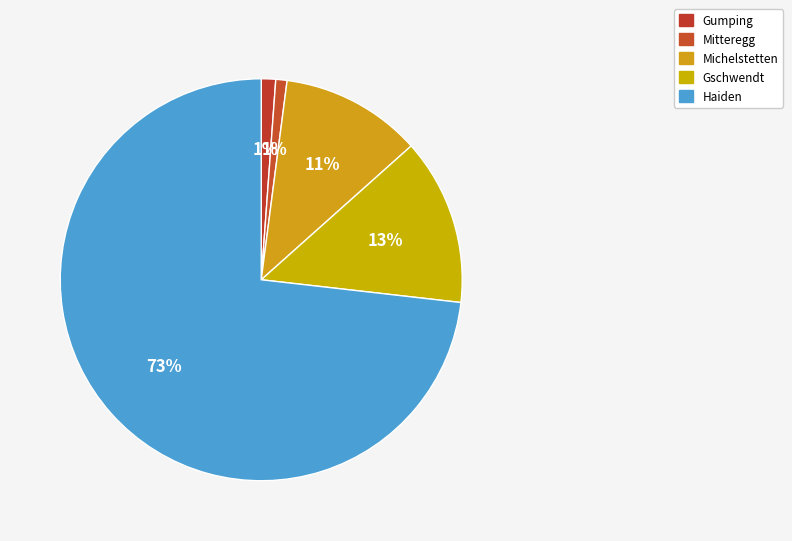

What is the total percentage of Gschwendt and Haiden?

86.6%